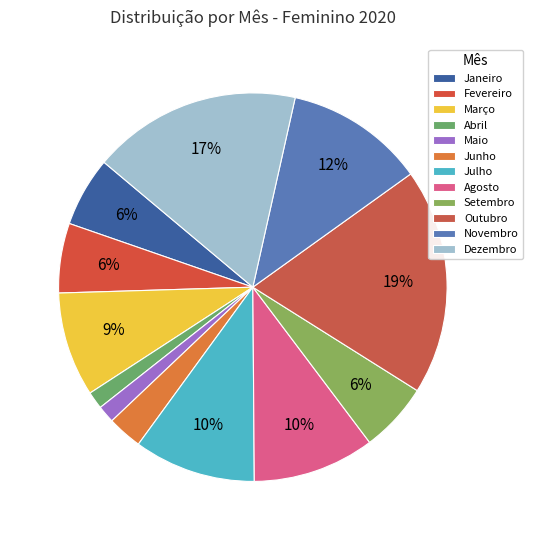

Rank the categories by value from lowest to highest.

Abril, Maio, Junho, Janeiro, Fevereiro, Setembro, Março, Julho, Agosto, Novembro, Dezembro, Outubro